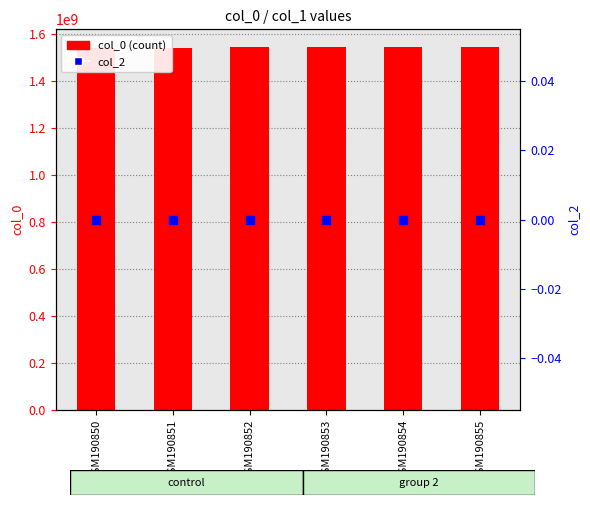

Which series has the largest total across all categories?

col_0